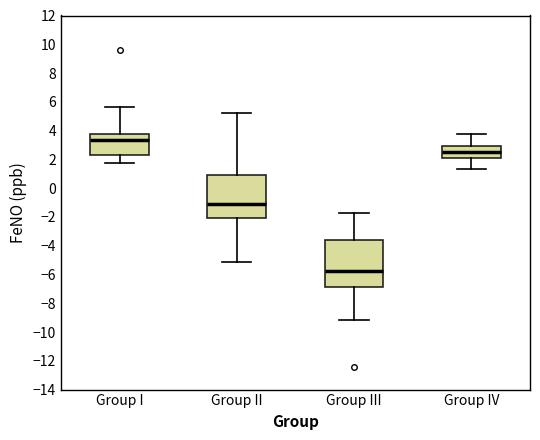

Which box's median line is the highest?

Group I